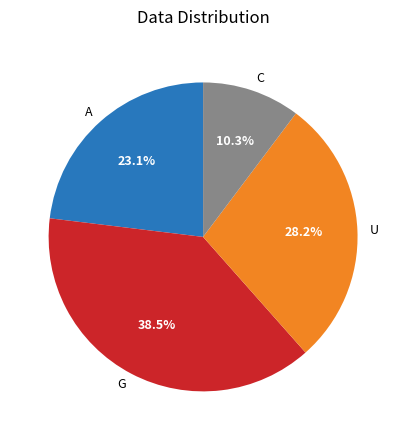

Which has a higher value, G or A?

G